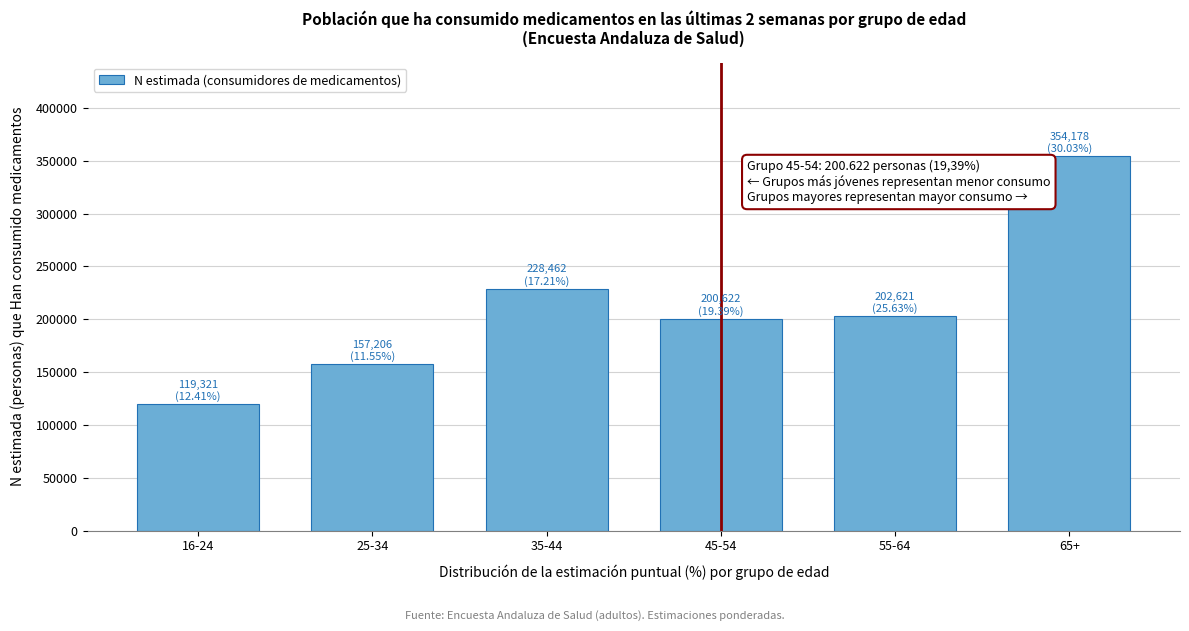

Reading right to left, extract all data points from this chart.

354178	202621	200622	228462	157206	119321